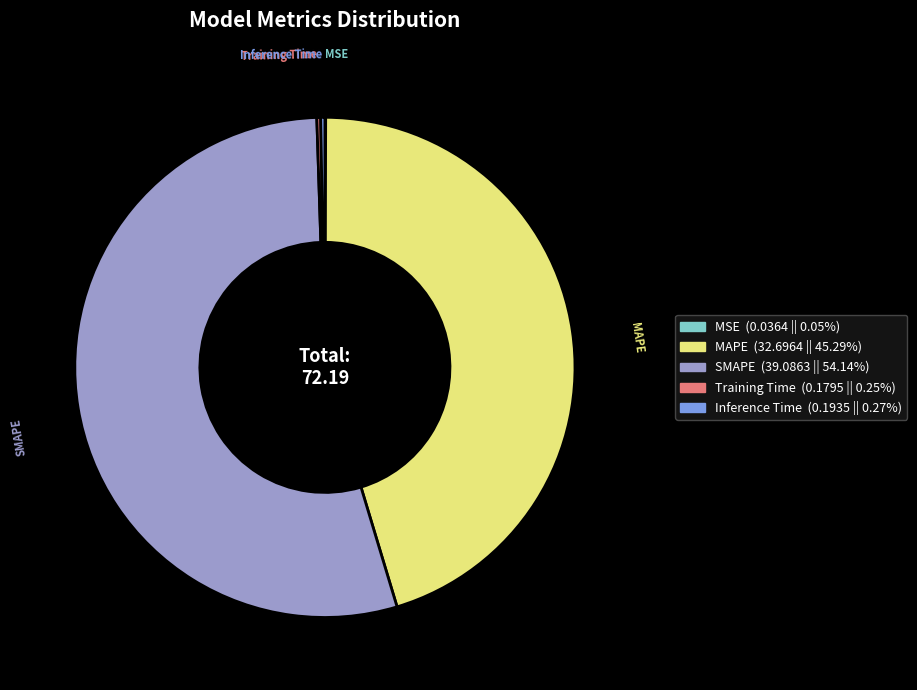

Approximately how many times larger is the value at MAPE compared to SMAPE?

0.8